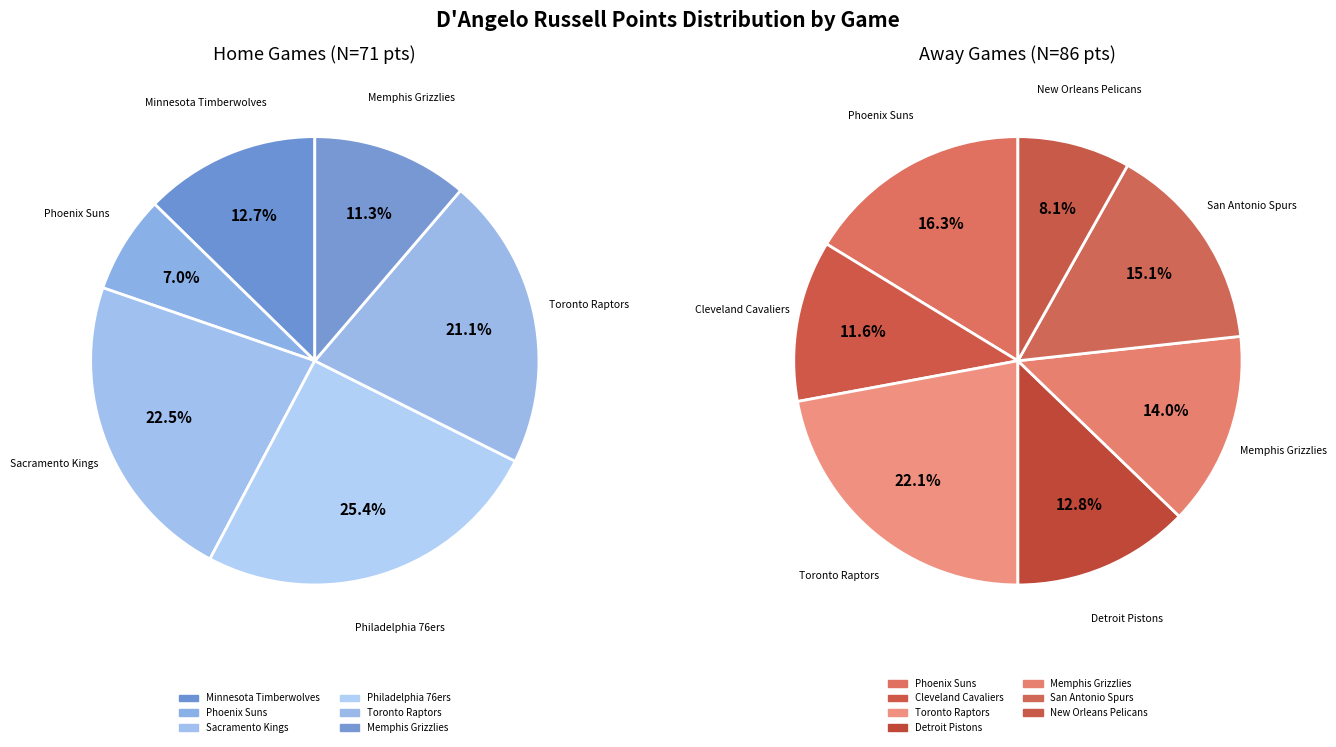

How much of the chart is everything except @ Phoenix Suns?

91.1%